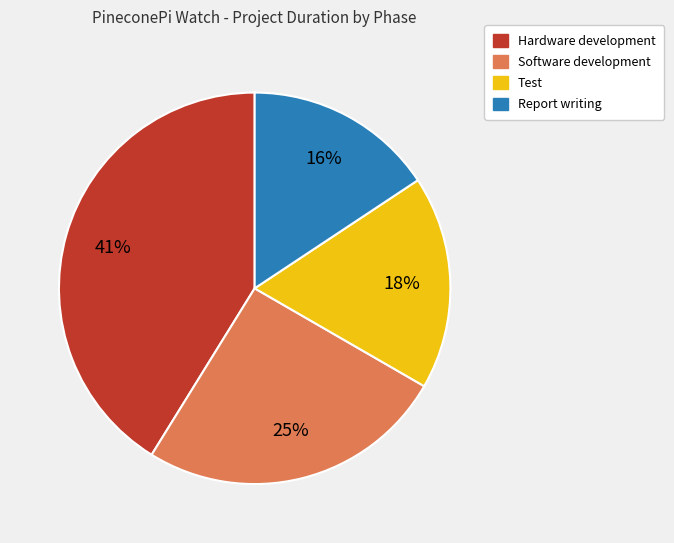

To the nearest percent, what is the average slice percentage?

25%